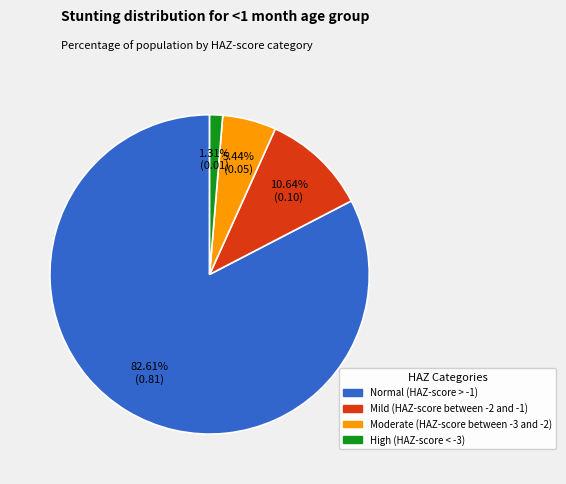

To the nearest percent, what is the combined percentage of Moderate (HAZ-score between -3 and -2) and Mild (HAZ-score between -2 and -1)?

16%